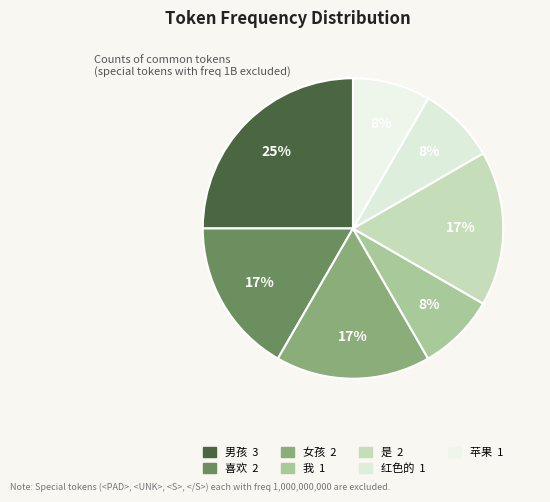

How many slices are in this pie chart?

7